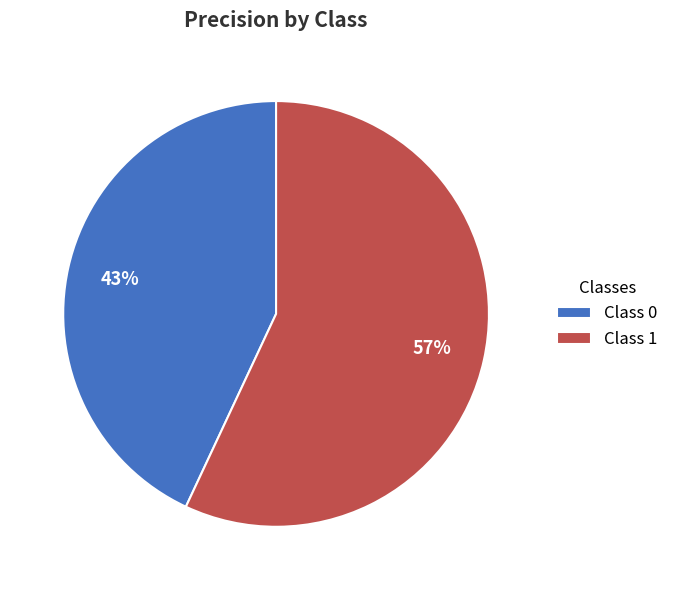

How many slices are in this pie chart?

2